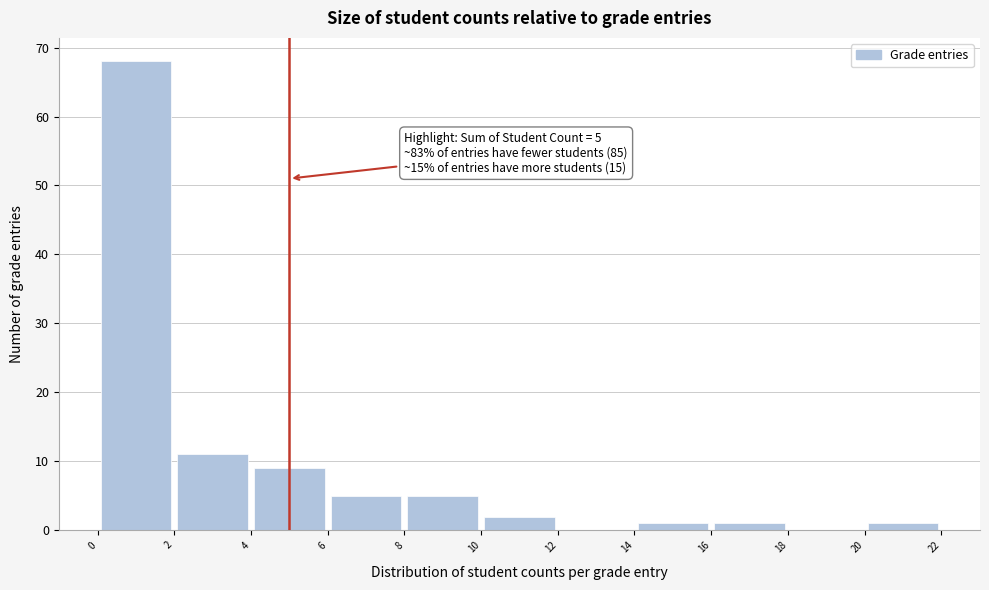

Which range on the x-axis has the tallest bar?

0 to 2